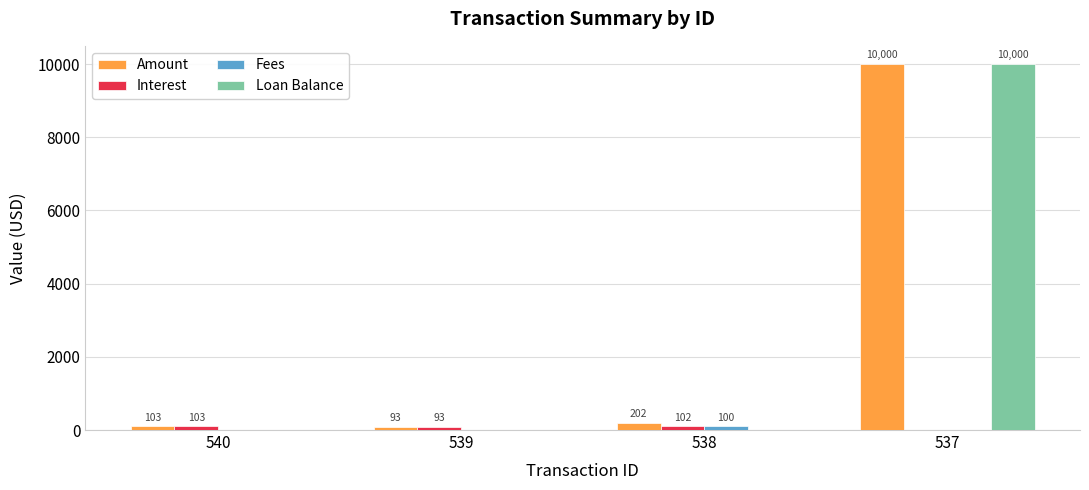

What is the total value across all series at 539?

185.9